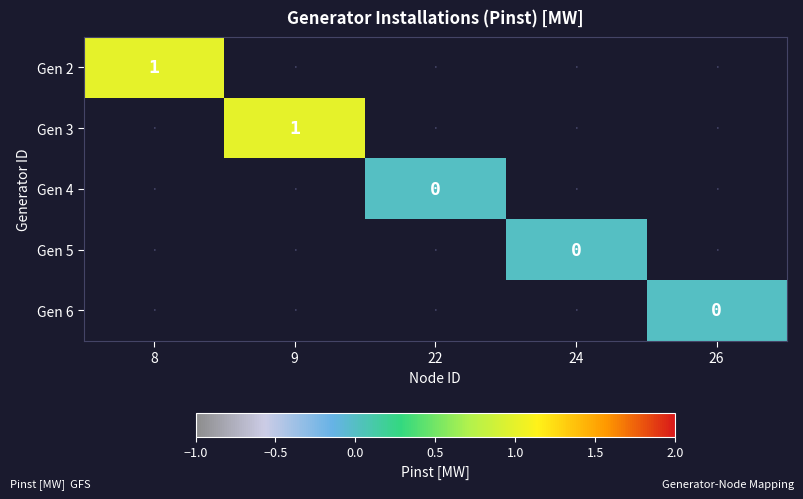

Is it true that Gen 2 equals 2 at 8?

False